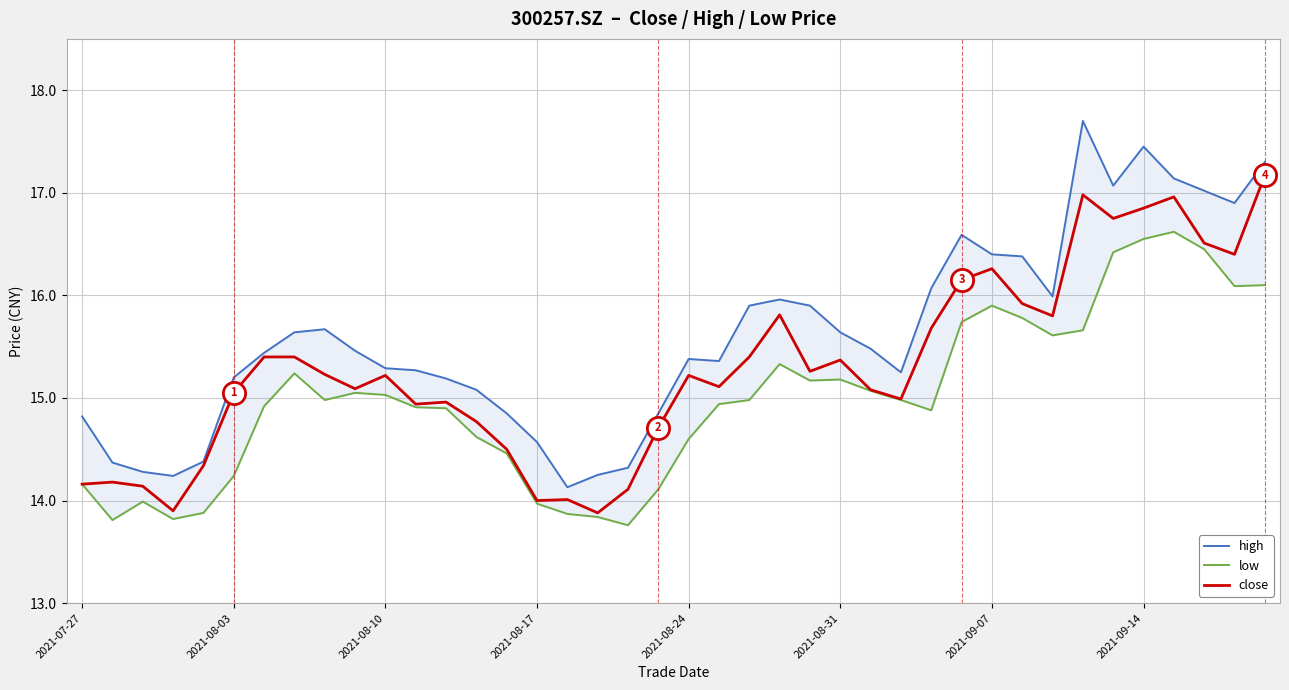

True or false: low has more than 1 interior local peaks.

True